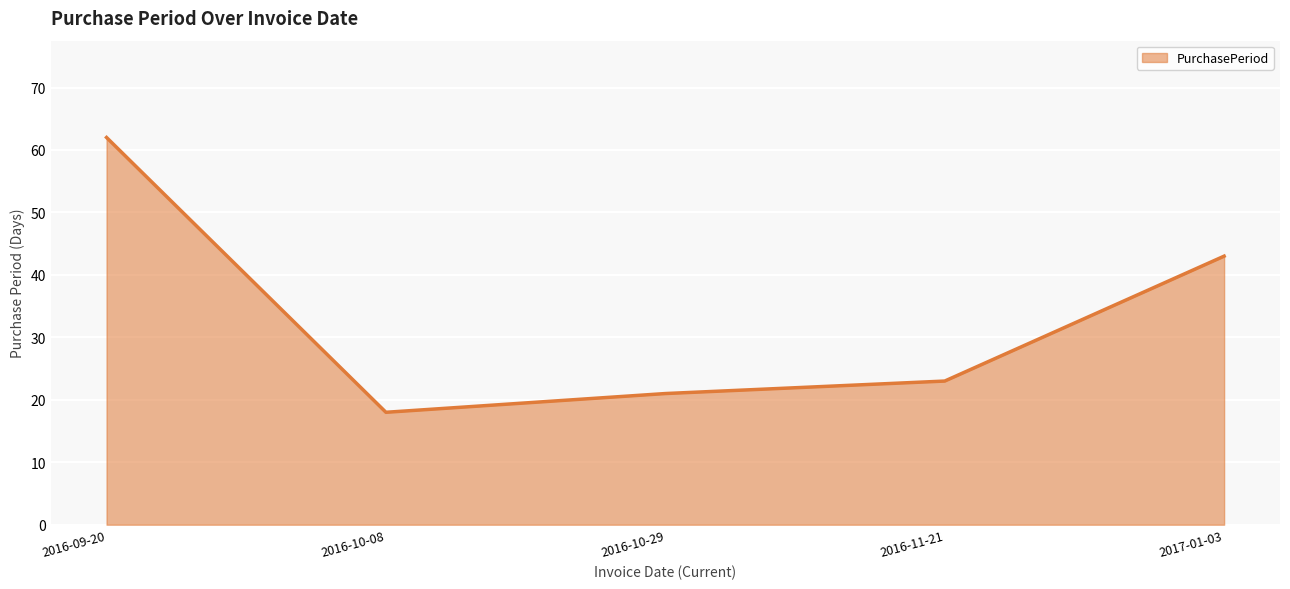

What is the minimum value shown in the chart?

18